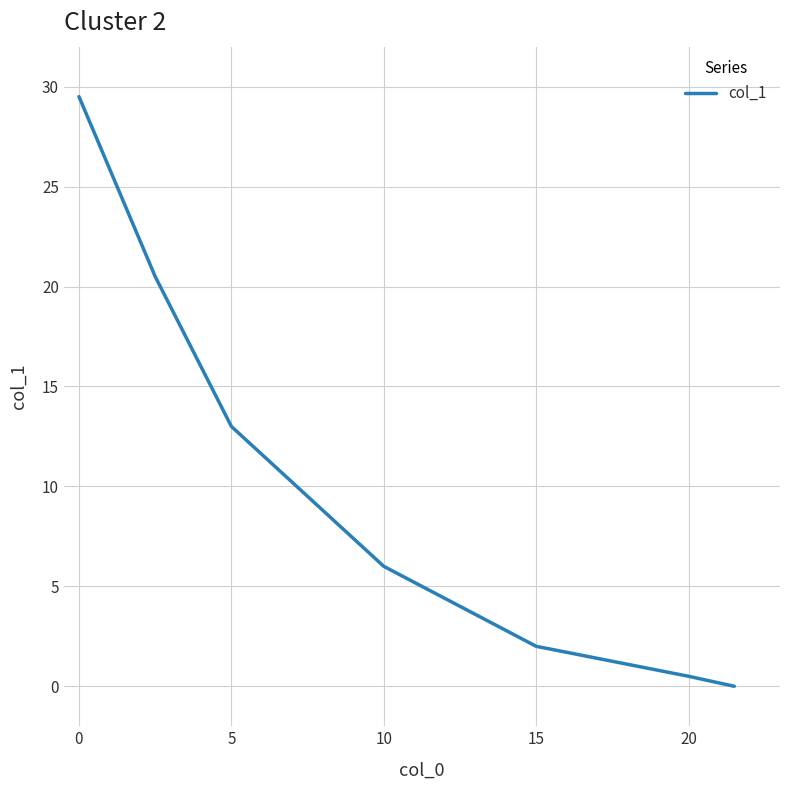

What is the greatest value displayed?

29.5